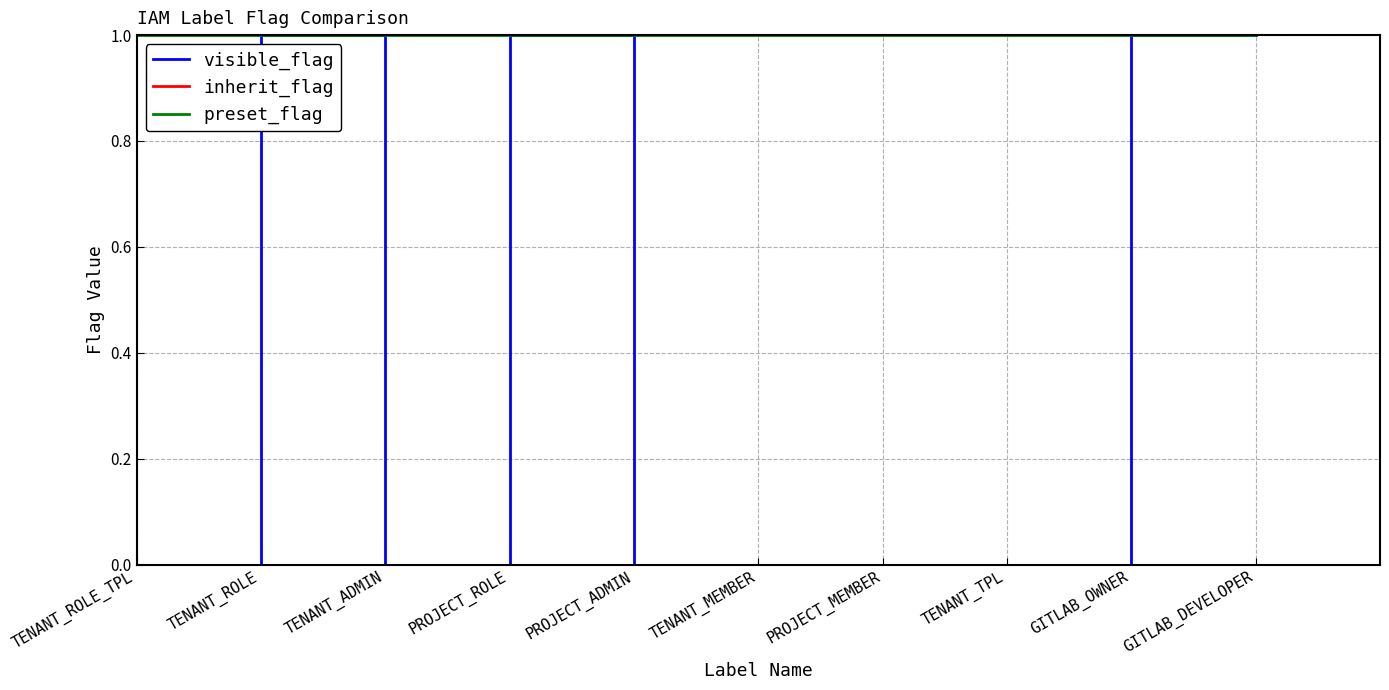

What is the difference between the second highest and minimum values in the visible_flag series?

1